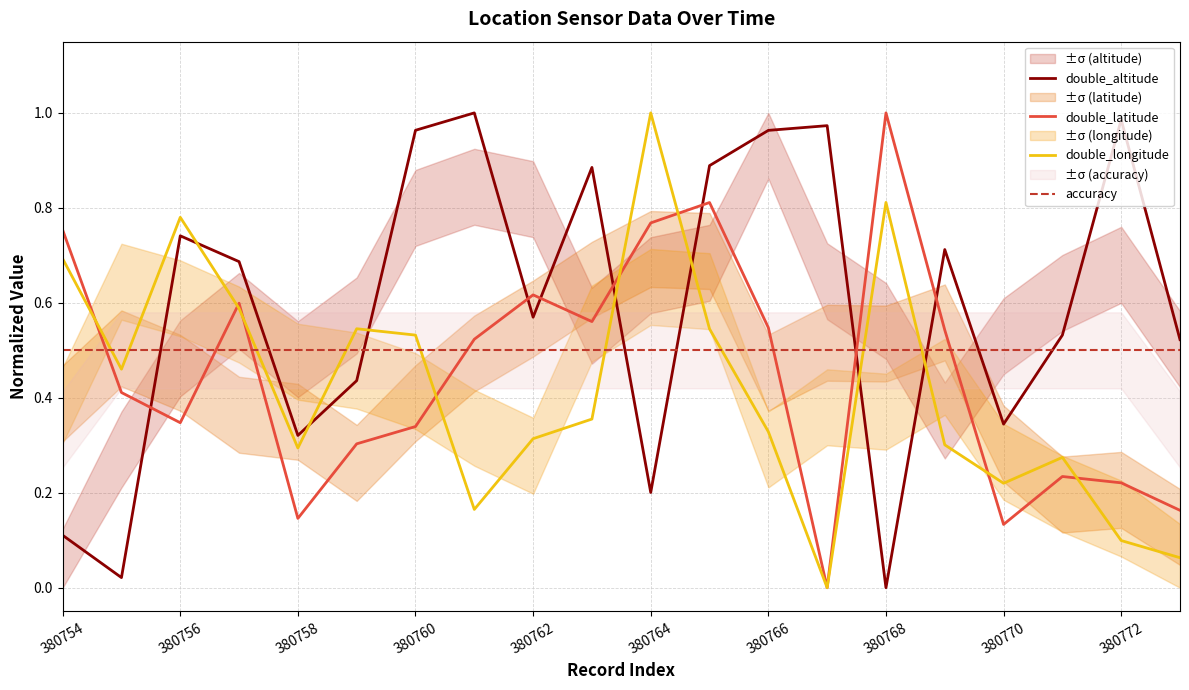

What is the average value of the double_longitude series?

0.4